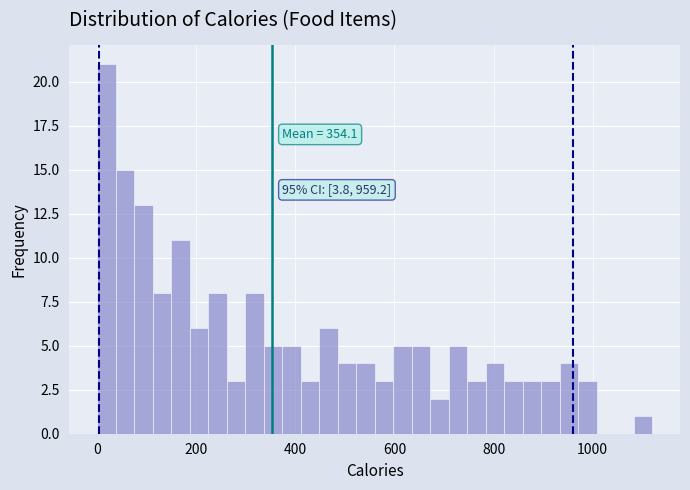

Around what value on the x-axis is the tallest bar? Give the approximate position of its centre, as read against the axis.

20